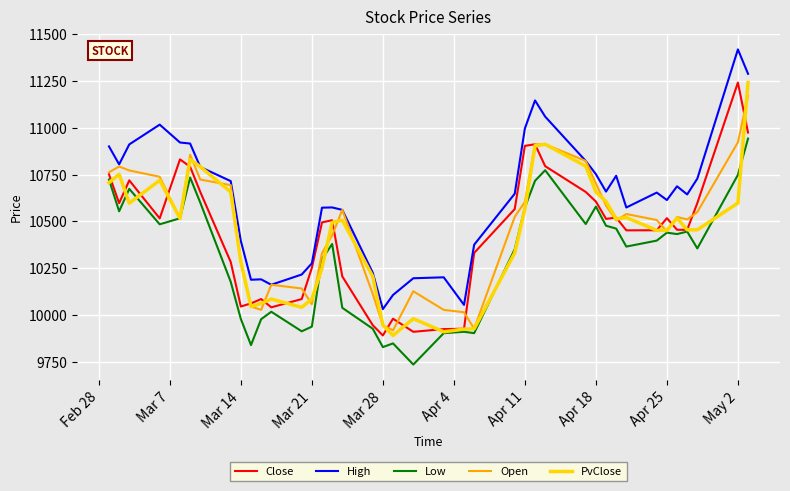

Which series has the largest total across all categories?

High